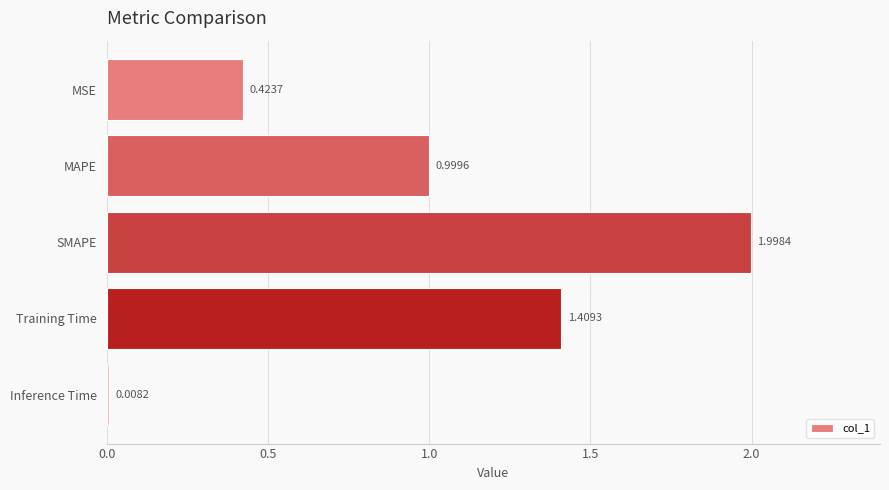

Are the bars horizontal?

Yes